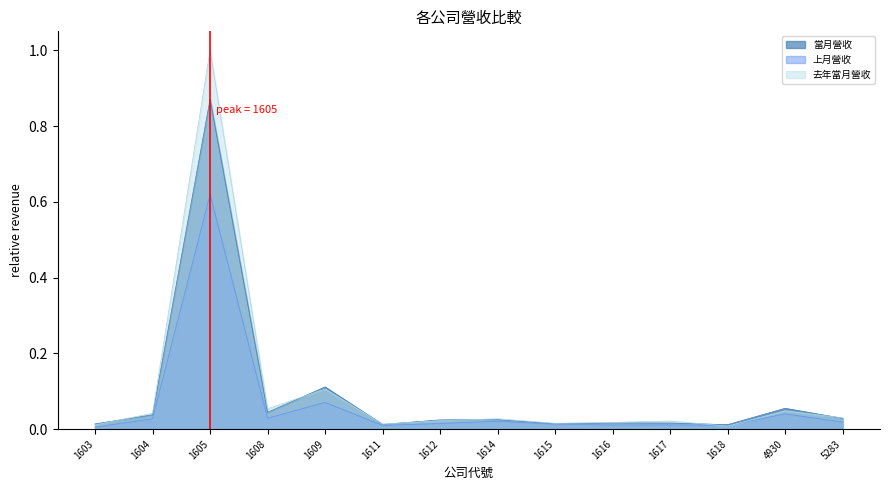

What is the difference between the maximum and second lowest values in the 當月營收 series?

0.9